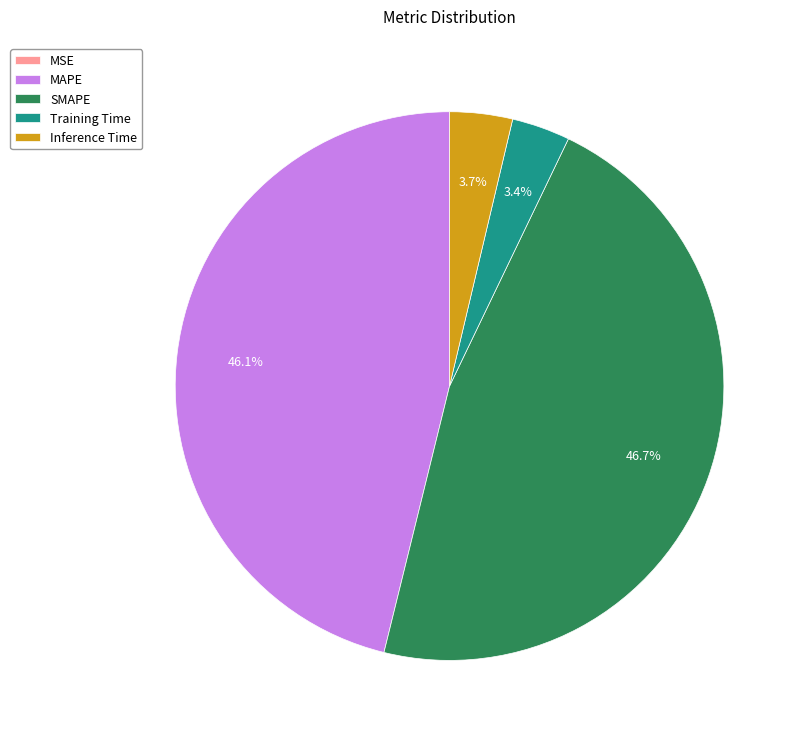

Does any single category account for the majority?

No